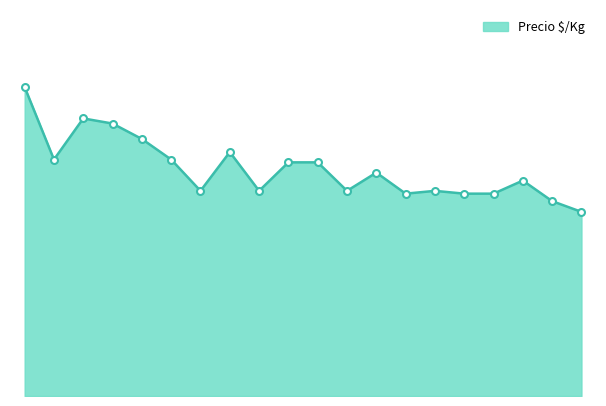

Reading right to left, extract all data points from this chart.

2021-04-30=394	2021-04-29=417	2021-04-19=461	2022-05-24=433	2022-05-23=433	2022-05-17=439	2022-05-13=433	2022-05-09=478	2022-04-19=439	2022-04-08=500	2022-04-07=500	2022-04-05=439	2022-03-21=522	2022-02-28=439	2022-02-25=506	2022-01-31=550	2022-01-27=583	2022-01-24=594	2022-01-20=506	2022-01-10=661